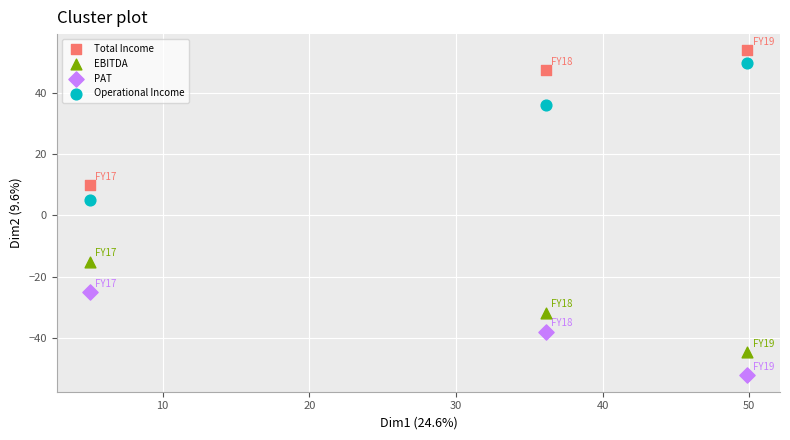

Which series reaches the minimum Y coordinate?

PAT